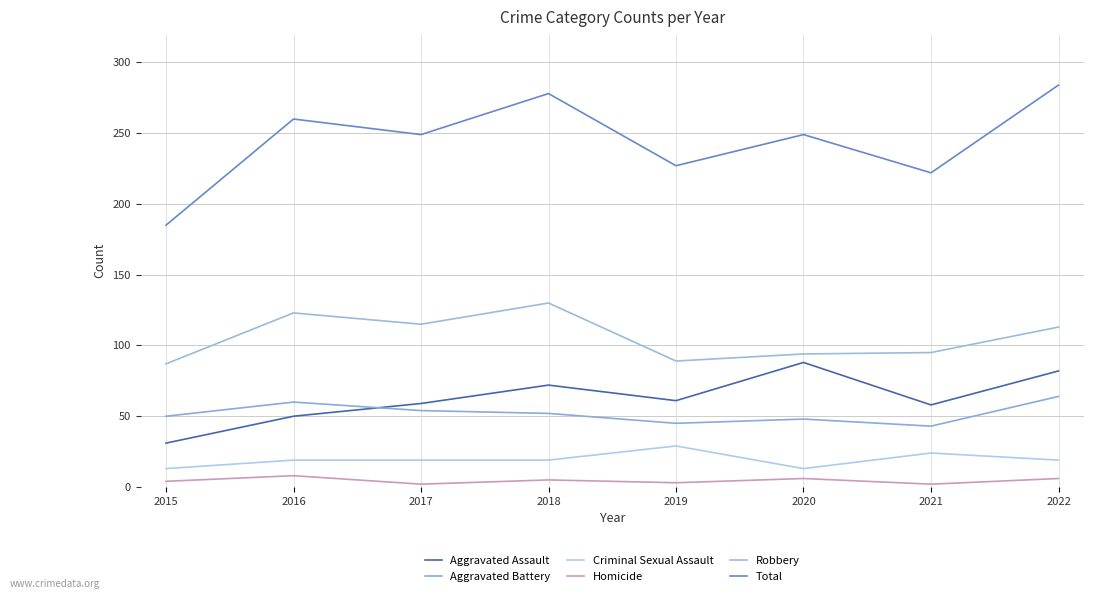

Where is Aggravated Assault nearest to the value 59?

2017